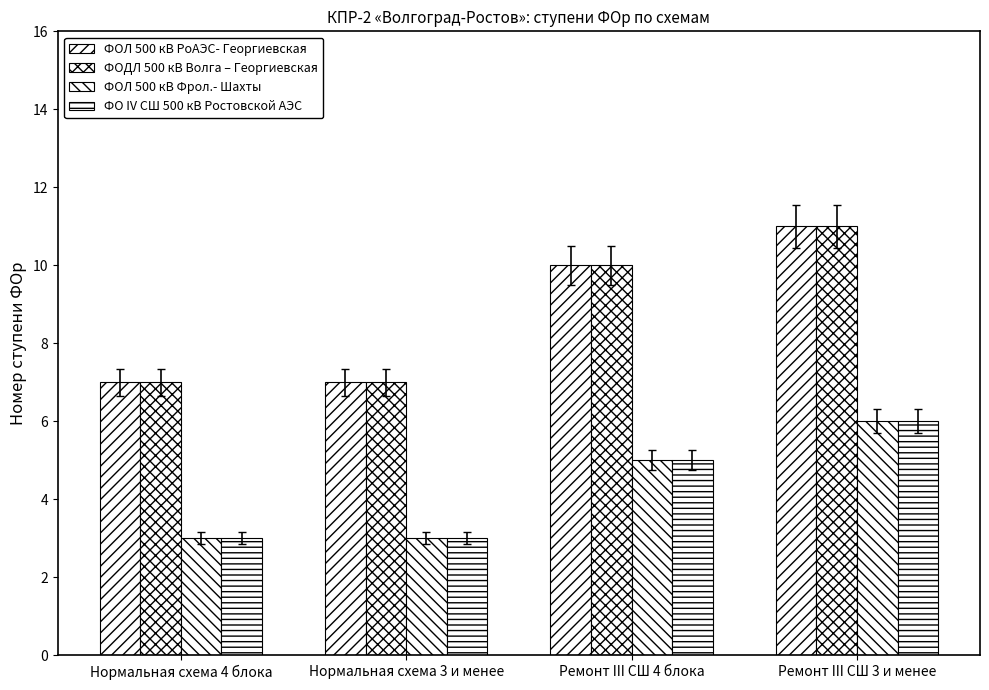

How many data points in ФОЛ 500 кВ Фрол.- Шахты are less than 5?

2